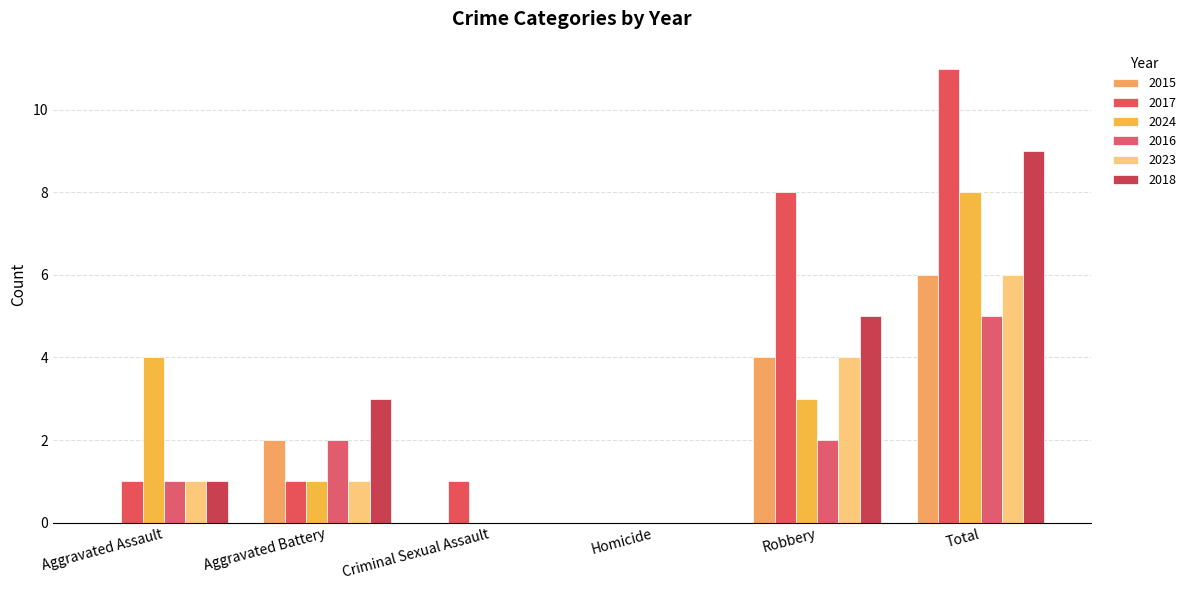

Are the bars grouped side by side (vs. stacked)?

Yes